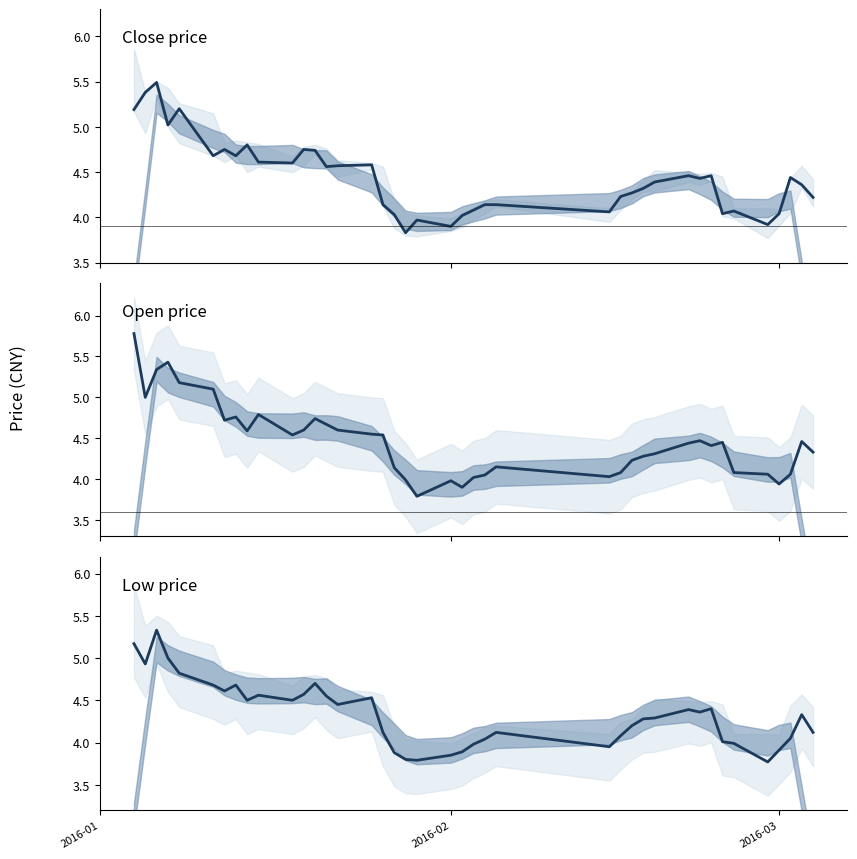

The close series shows 1.9 at 34. True or false?

False